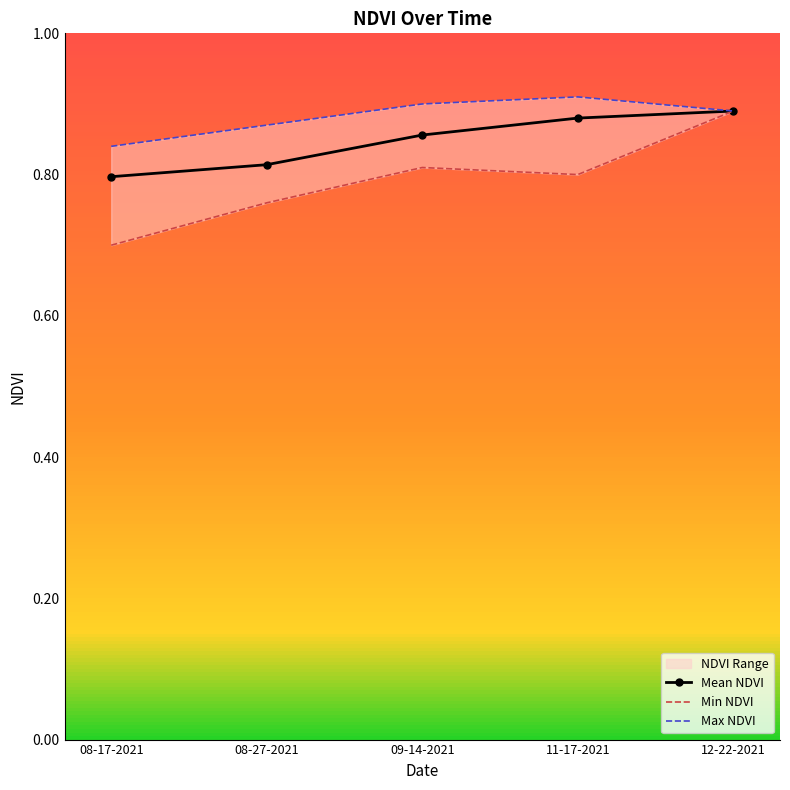

True or false: Mean NDVI has more than 1 interior local peaks.

False